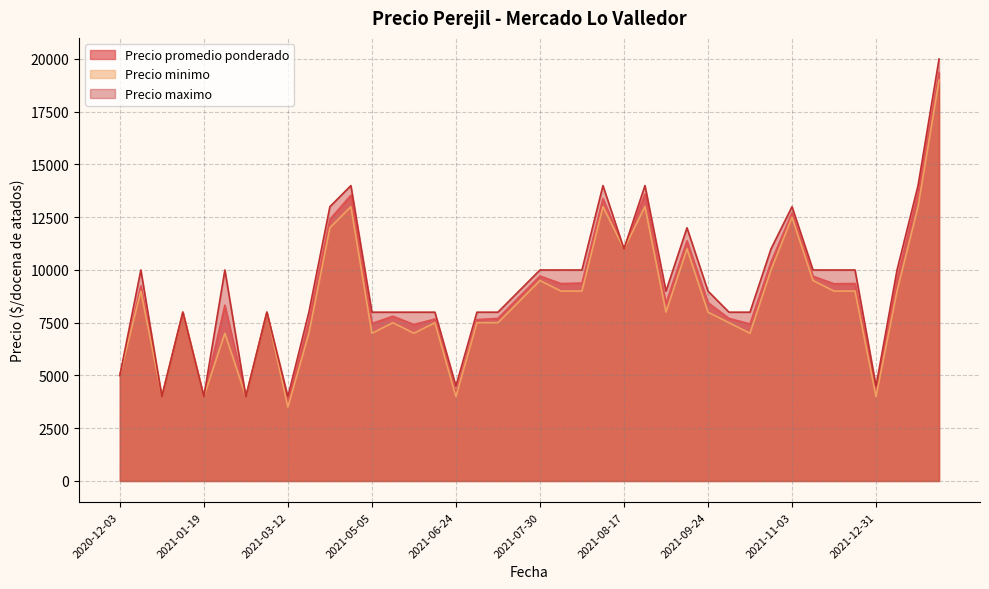

How many lines are shown in the chart?

3